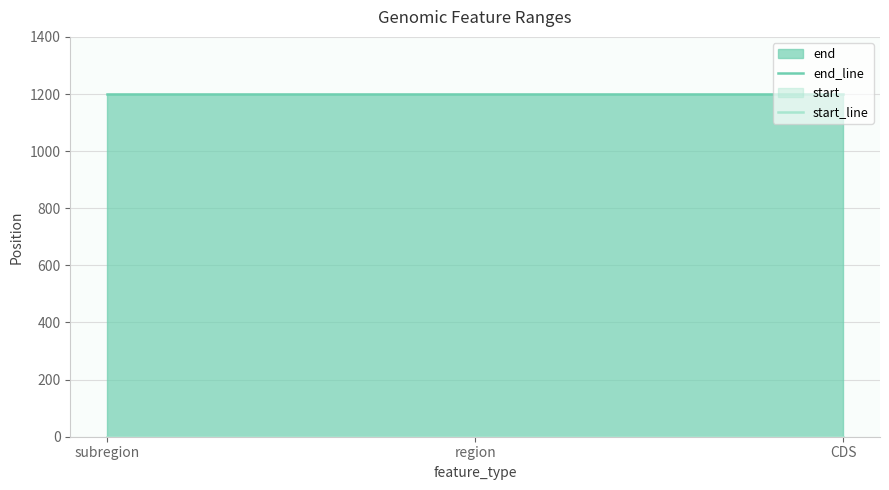

Which label corresponds to the largest value in the chart?

subregion